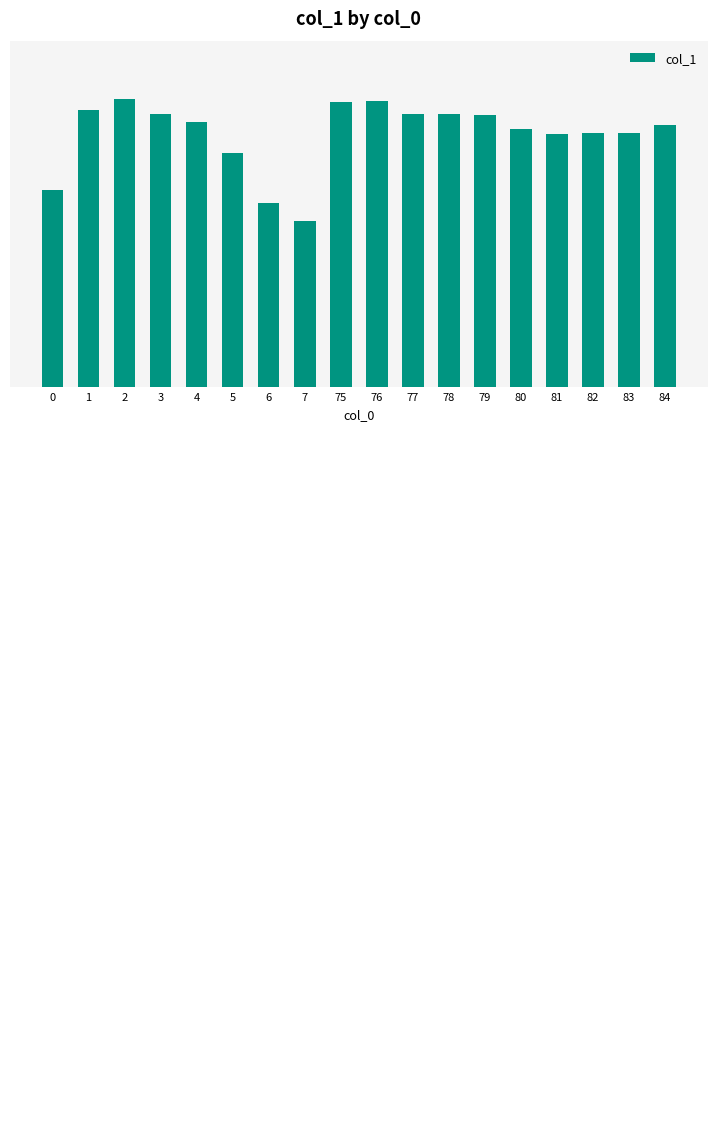

What is the average value?

92.4